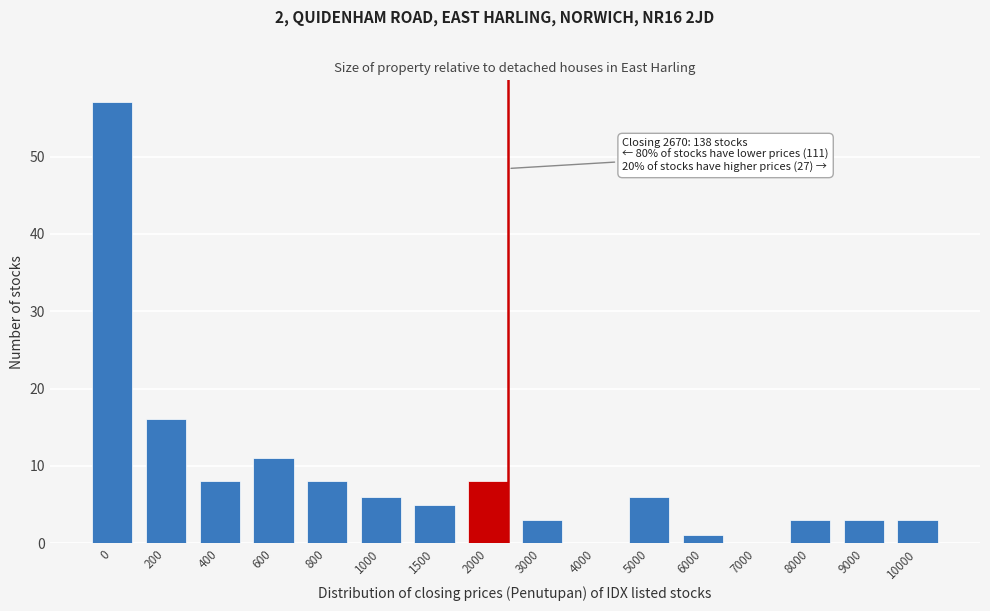

Reading left to right, what are all the values shown in this chart?

0=57	200=16	400=8	600=11	800=8	1000=6	1500=5	2000=8	3000=3	4000=0	5000=6	6000=1	7000=0	8000=3	9000=3	10000=3